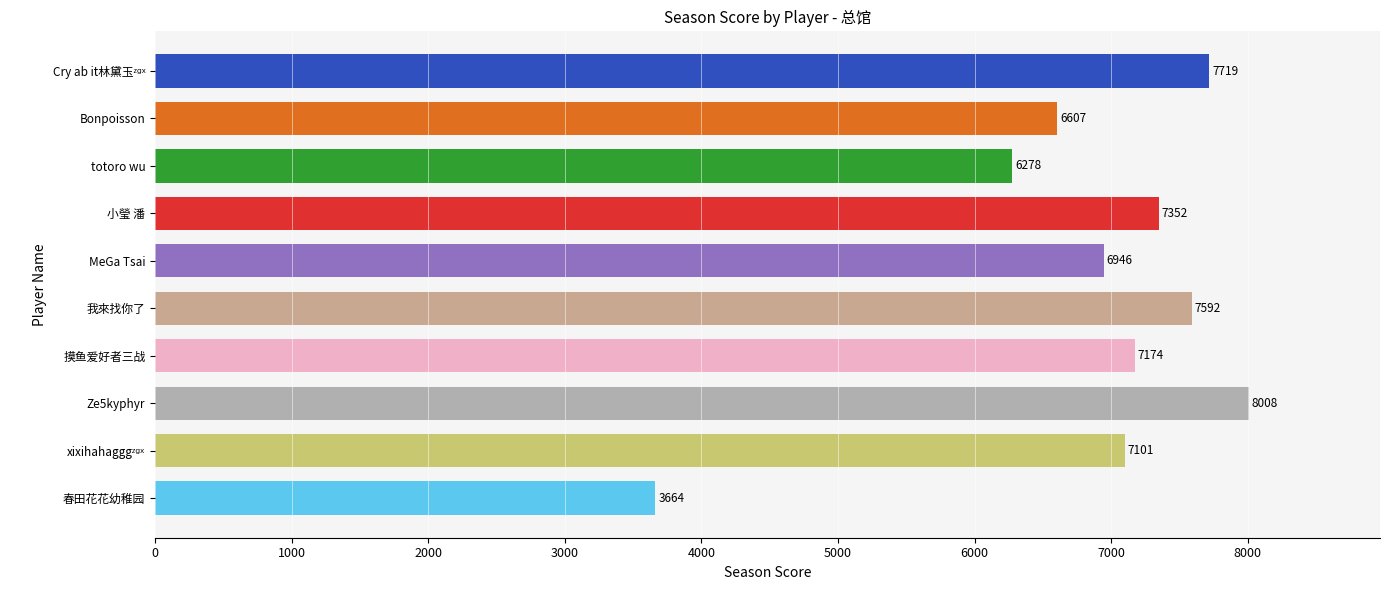

How many distinct data groups are displayed?

1